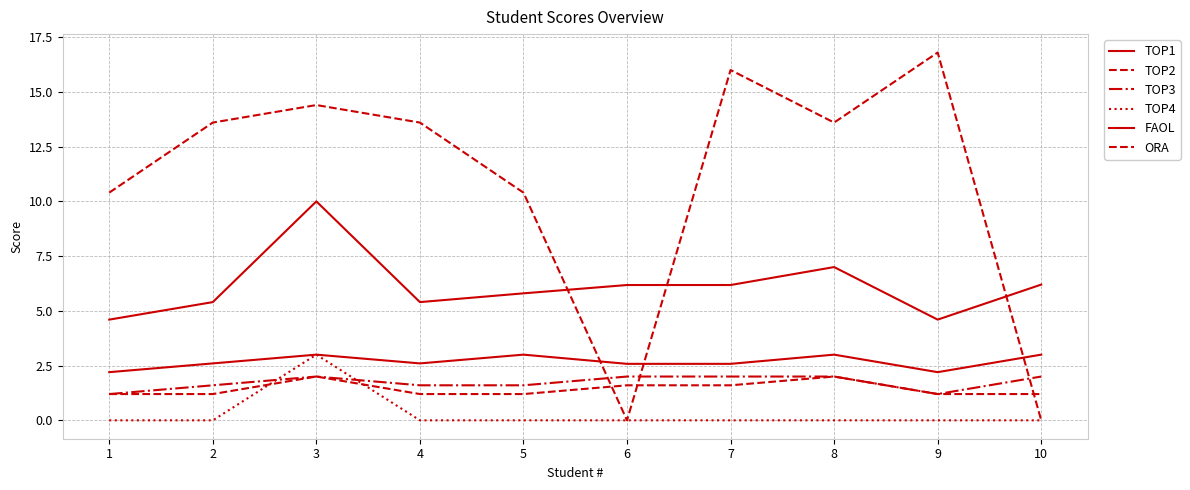

At how many categories does at least one series exceed 14?

3